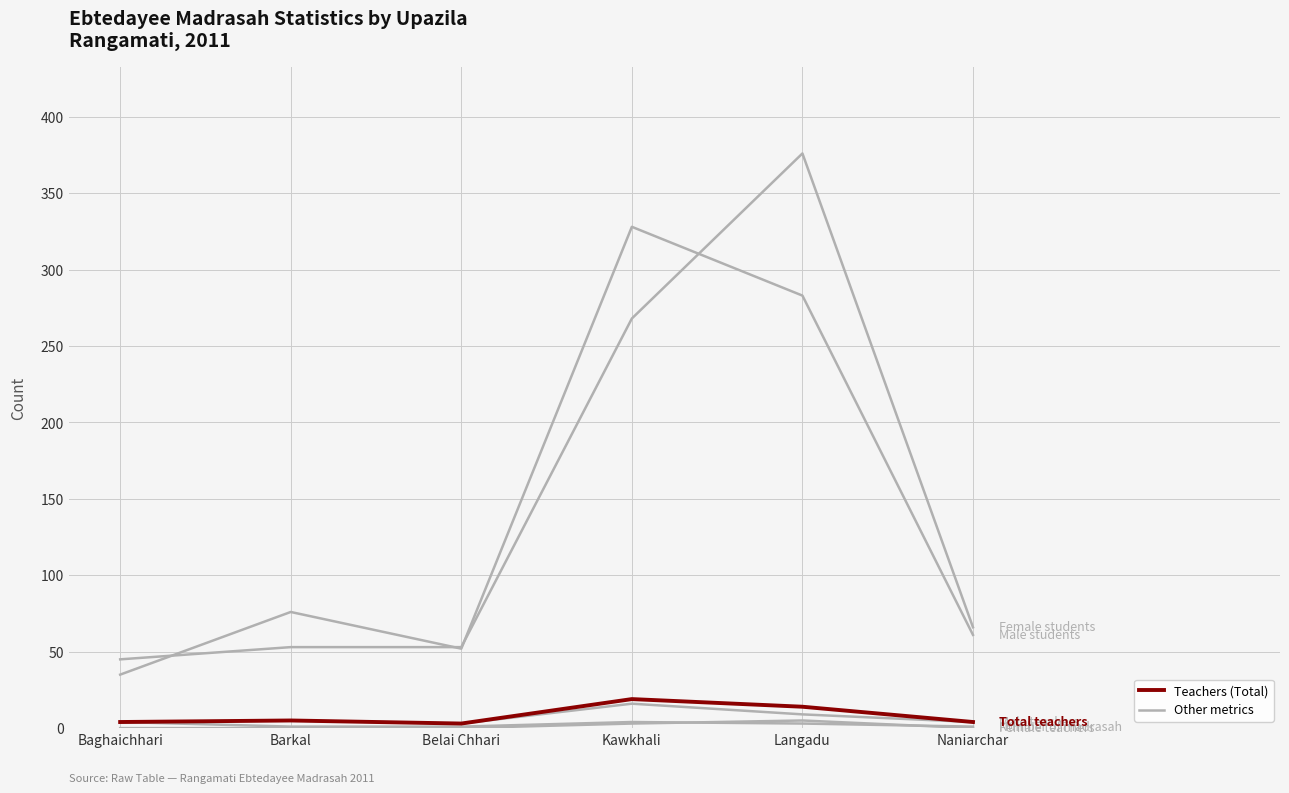

The Male students series shows 100 at Barkal. True or false?

False